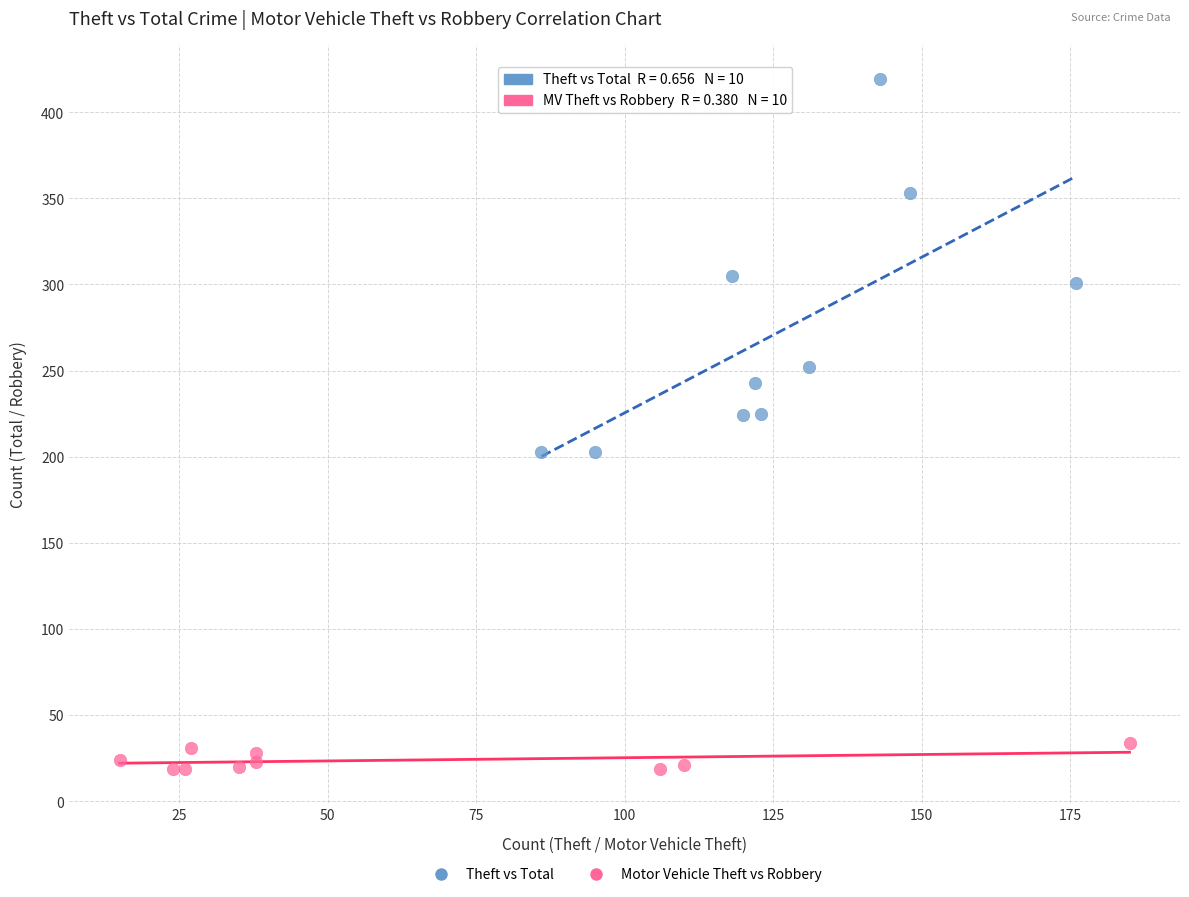

Which series contains the lowest Y value?

Motor Vehicle Theft vs Robbery